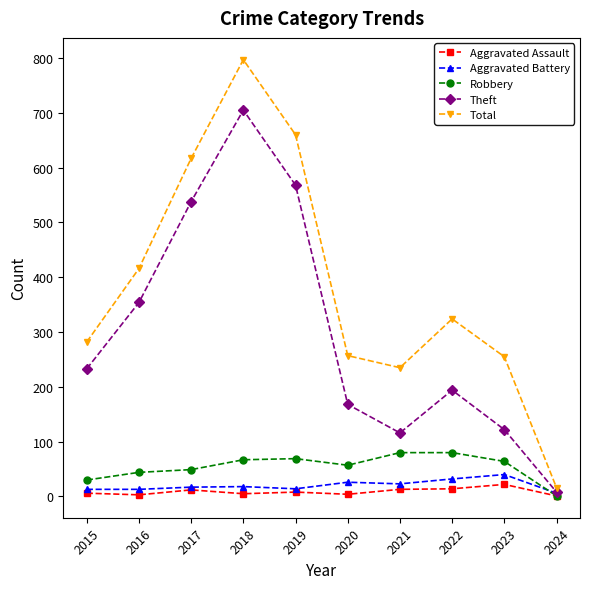

Which series has the largest range (max minus min)?

Total